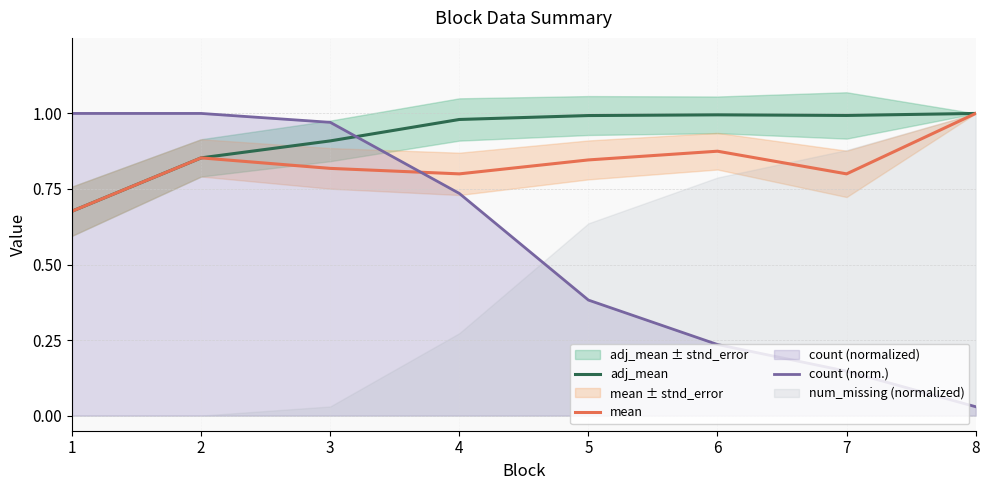

Is it true that count (norm.) equals 0.1 at 5?

False